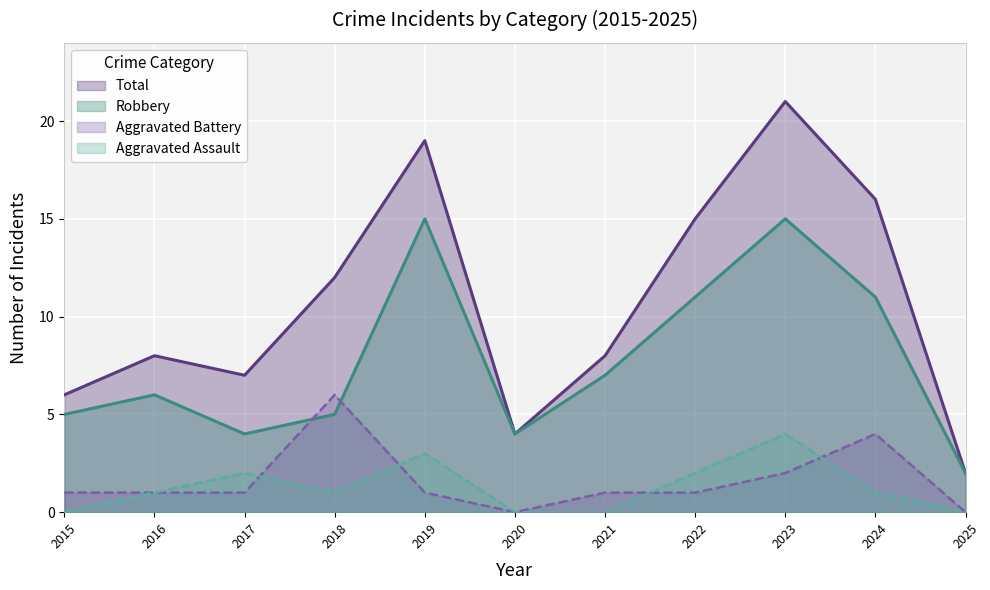

Is it true that Aggravated Assault equals 0 at 2020?

True